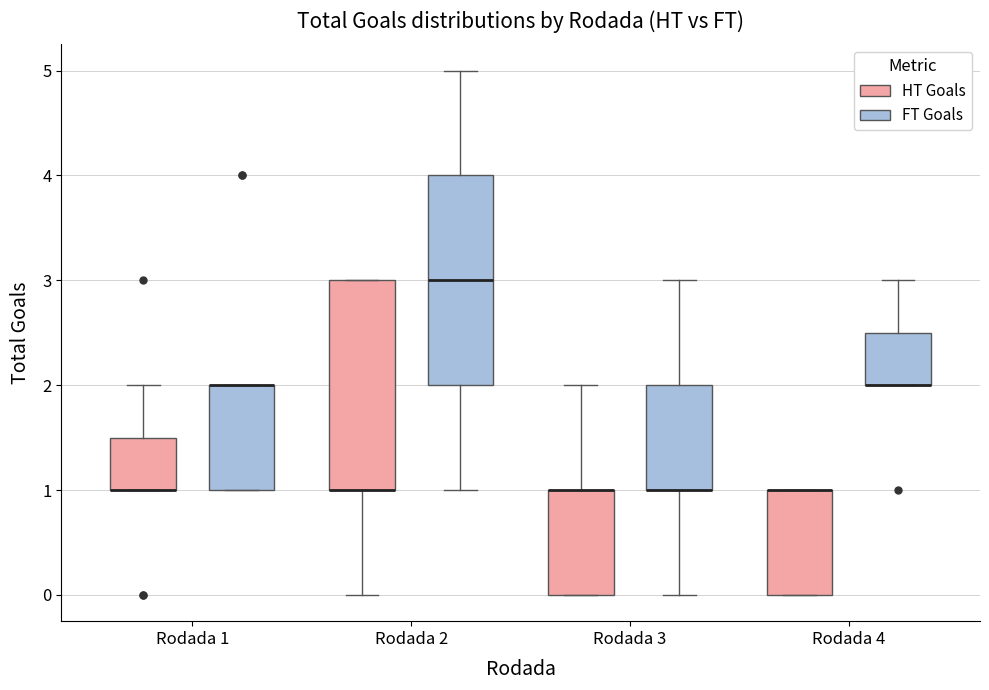

Where is the upper edge of the box for Rodada 2 (FT Goals) on the y-axis? The values are not printed on the chart, so give them approximately, as read against the axis.

4.0